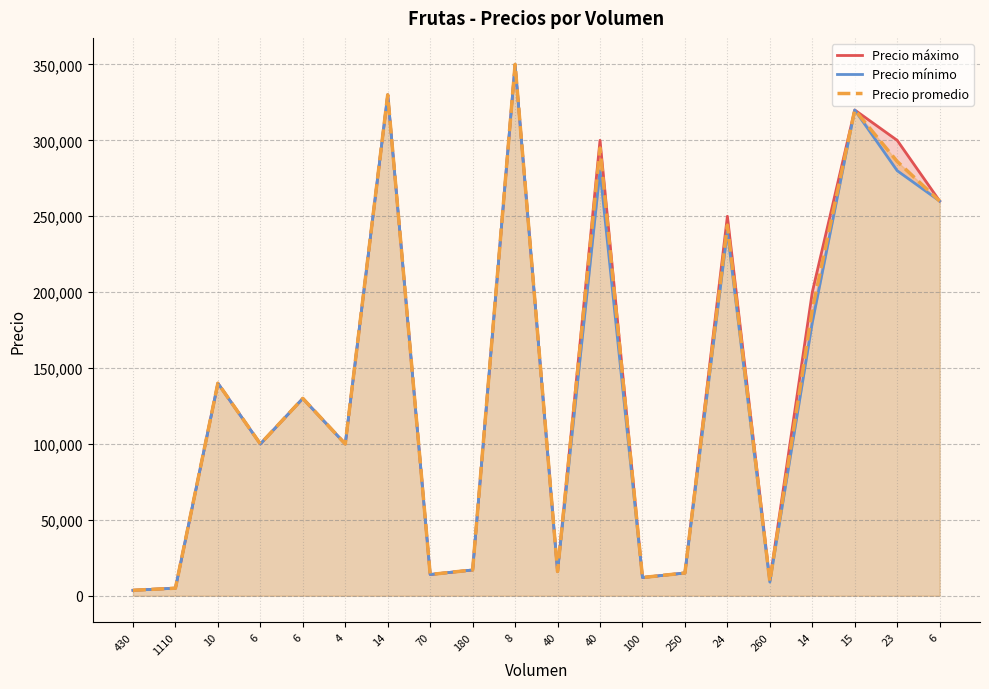

Which category has the lowest value in the Precio mínimo series?

430